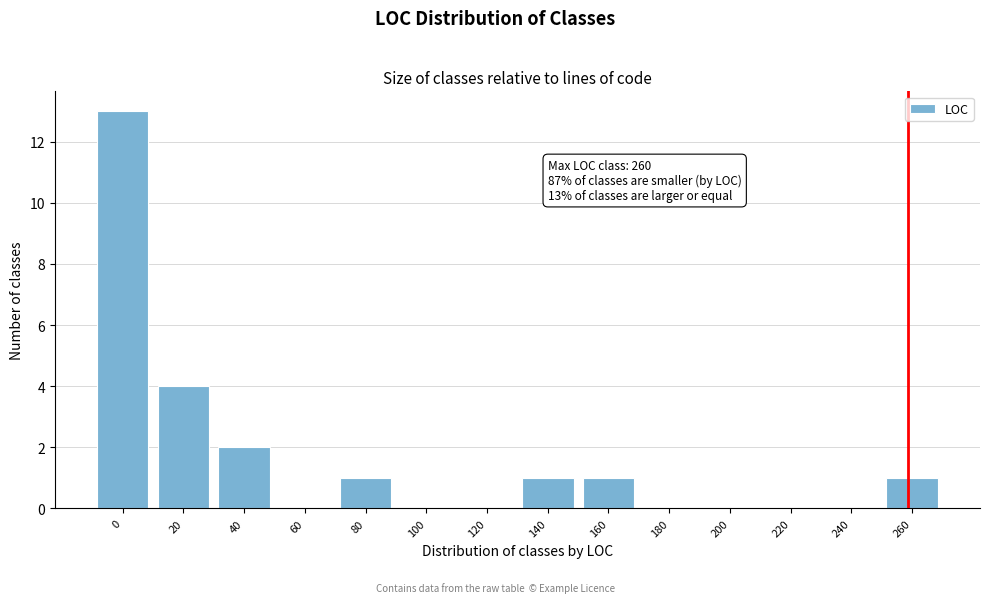

Reading left to right, list all the values displayed in this chart.

0=13	20=4	40=2	60=0	80=1	100=0	120=0	140=1	160=1	180=0	200=0	220=0	240=0	260=1